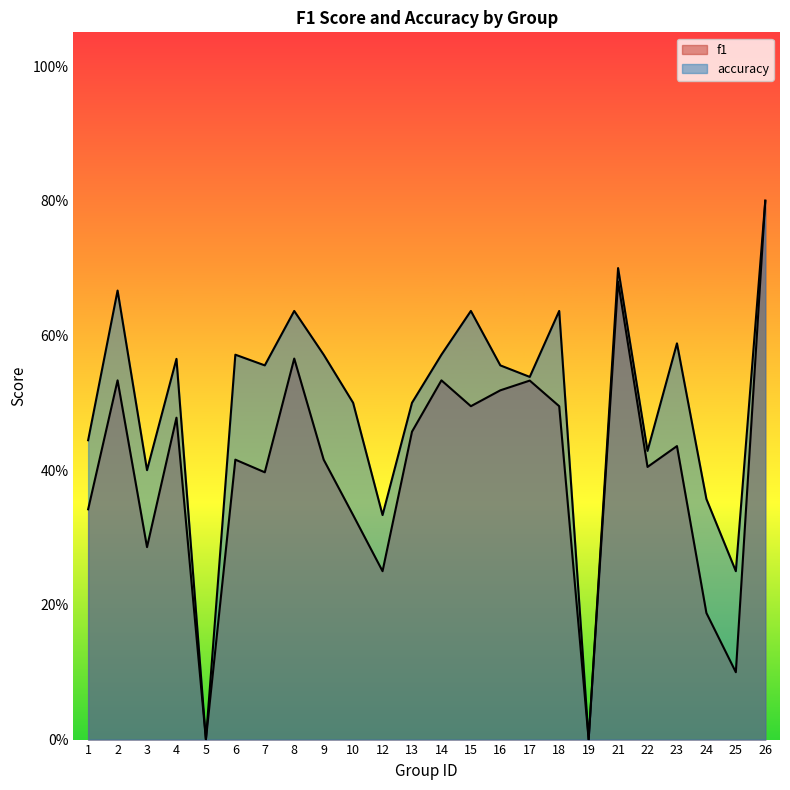

True or false: accuracy and f1 intersect in this chart.

False